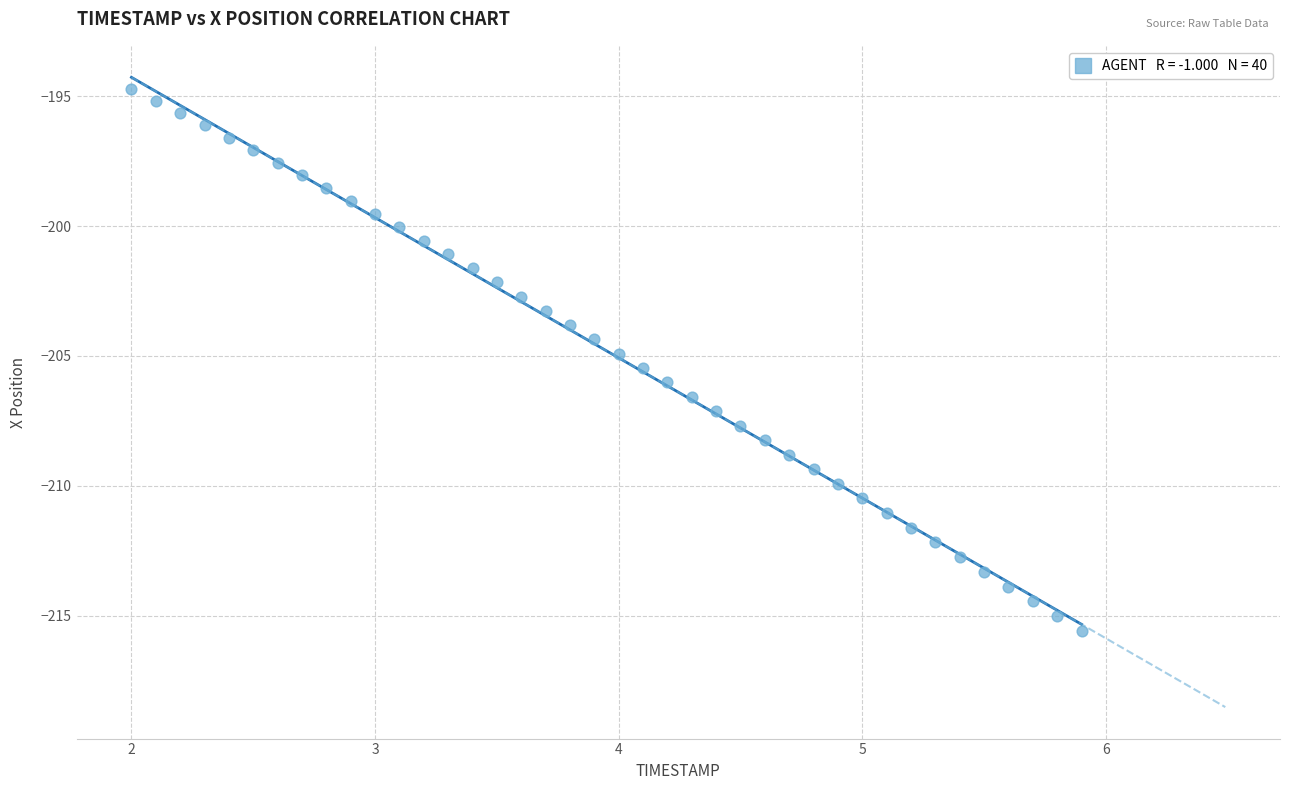

What is the range of X values (max minus min)?

3.9